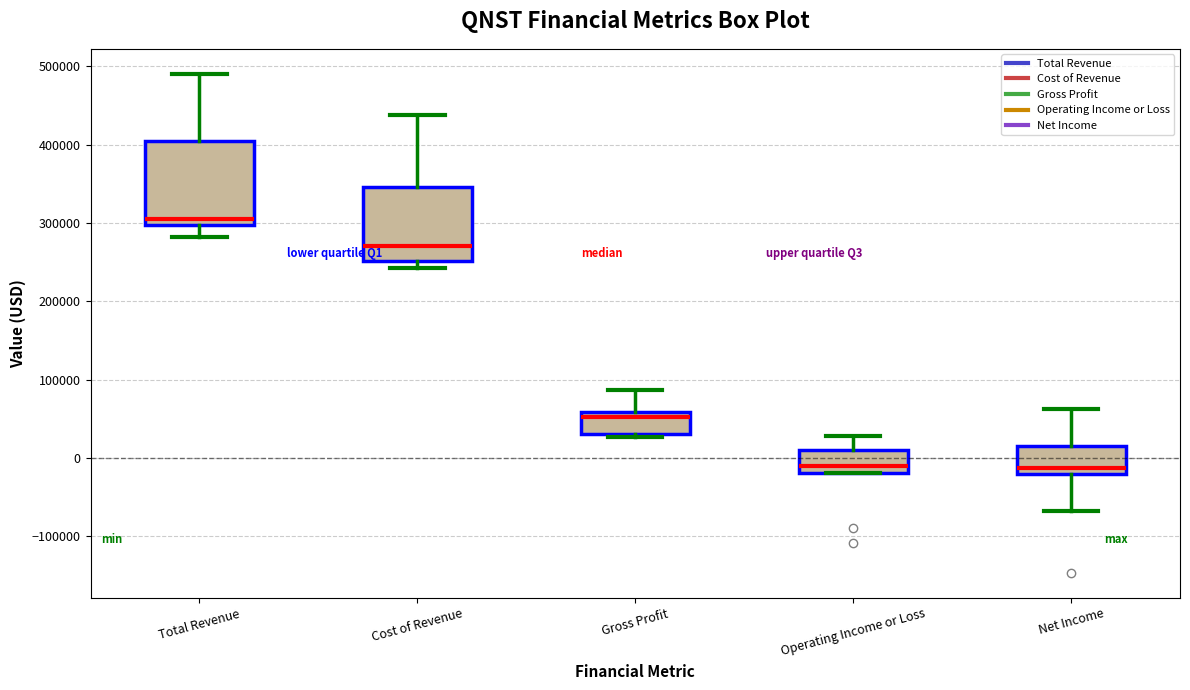

Reading left to right, read every box against the y-axis: the position of its median line, the range the box covers, and the ends of its whiskers. The values are not printed on the chart, so give them approximately, as read against the axis.

Total Revenue: median 310000, box 300000 to 400000, whiskers 280000 to 490000
Cost of Revenue: median 270000, box 250000 to 350000, whiskers 240000 to 440000
Gross Profit: median 50000, box 30000 to 60000, whiskers 30000 (just below the box's lower edge) to 90000
Operating Income or Loss: median -10000, box -20000 to 10000, whiskers -20000 to 30000
Net Income: median -10000, box -20000 to 20000, whiskers -70000 to 60000